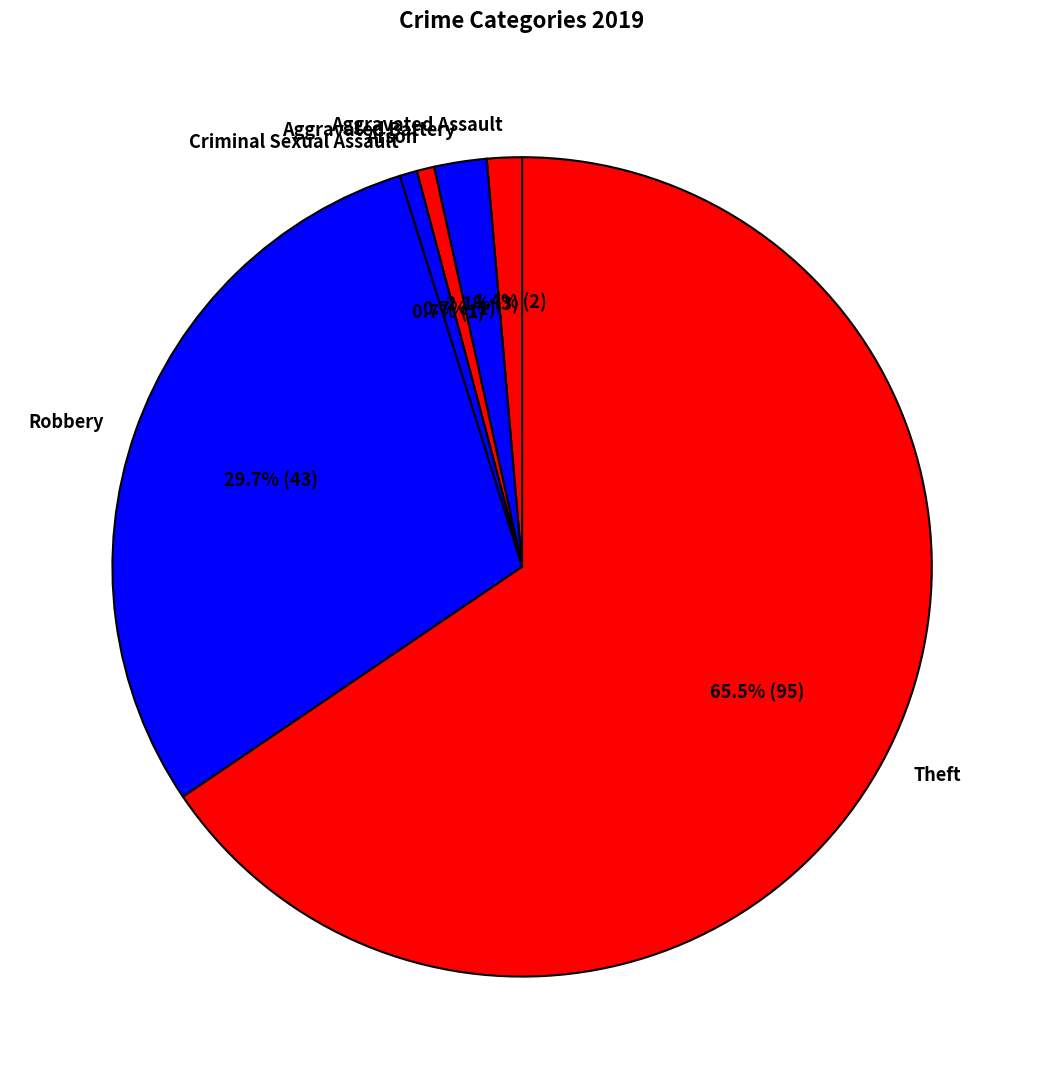

Is Theft the majority of the pie?

Yes